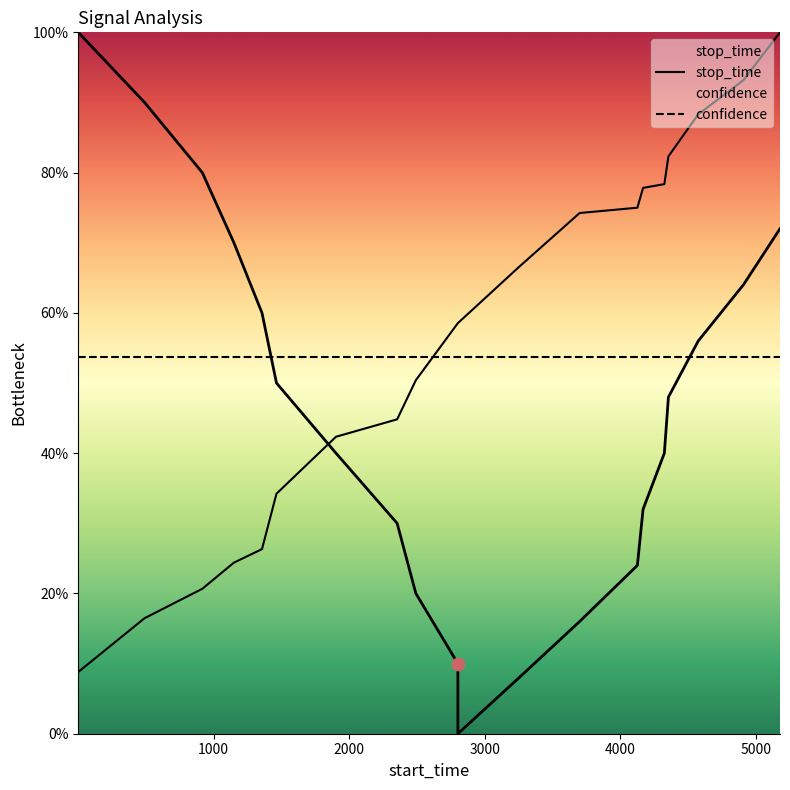

Which series contains the highest Y value?

stop_time